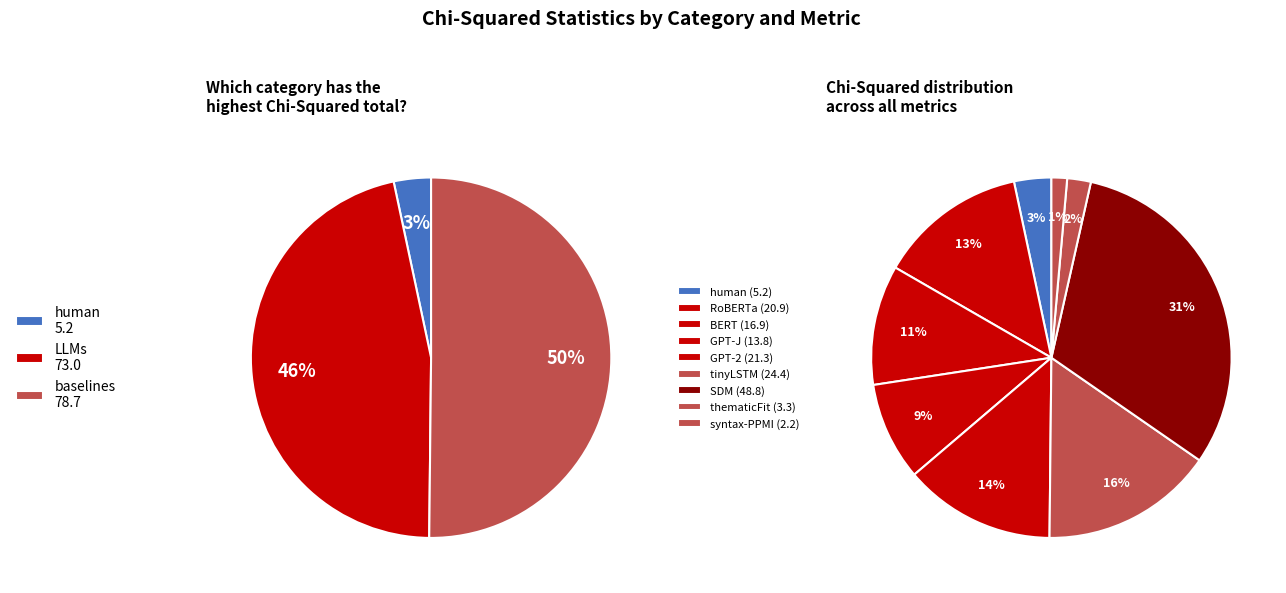

Is the sum of RoBERTa and GPT-J greater than half?

No